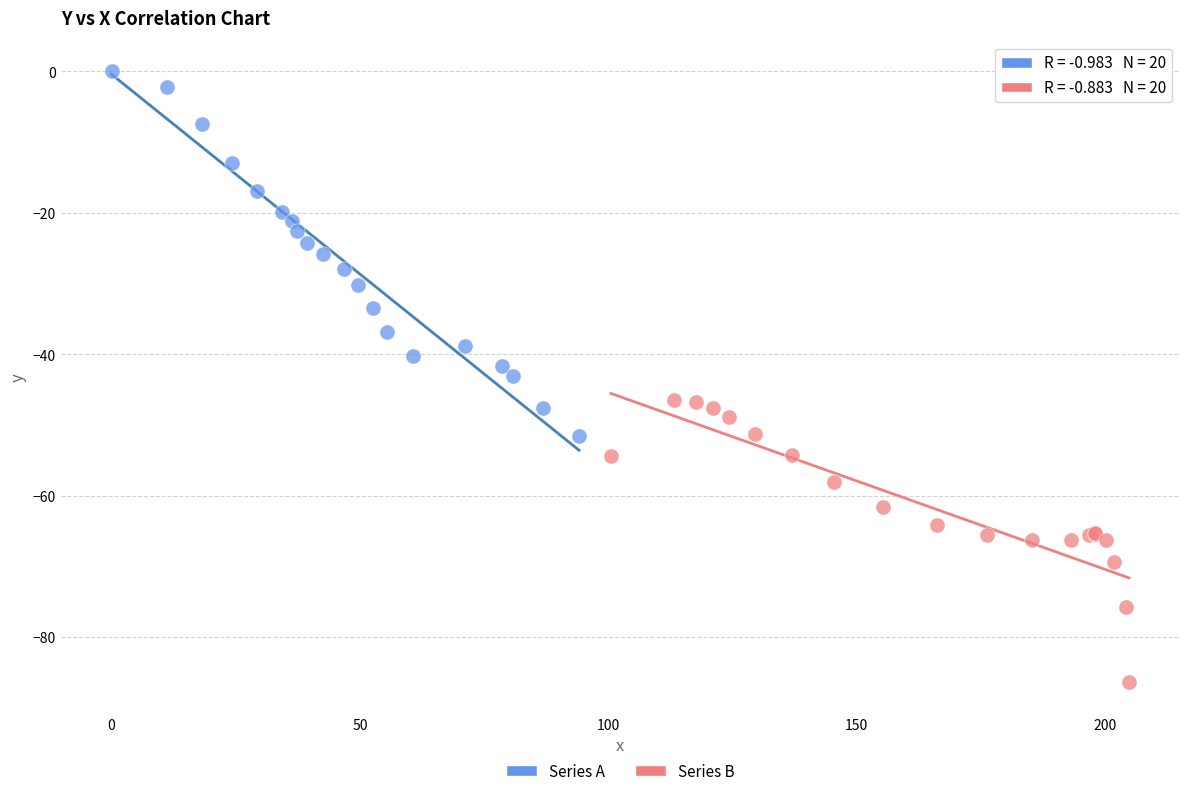

Which series has the largest Y range (max minus min)?

Series A